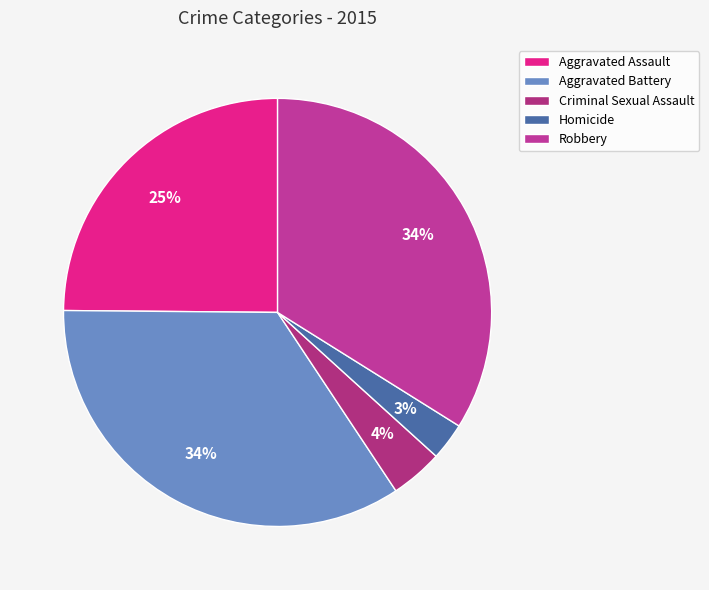

How many slices are in this pie chart?

5